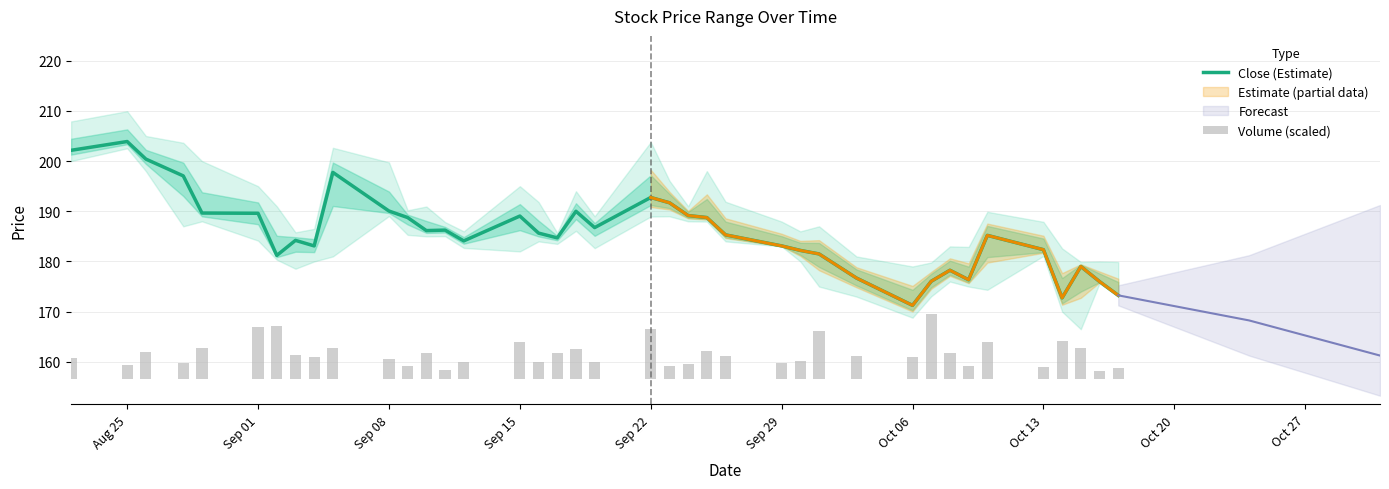

What is the difference between the second highest and second lowest values in the Volume (scaled) series?

8.8